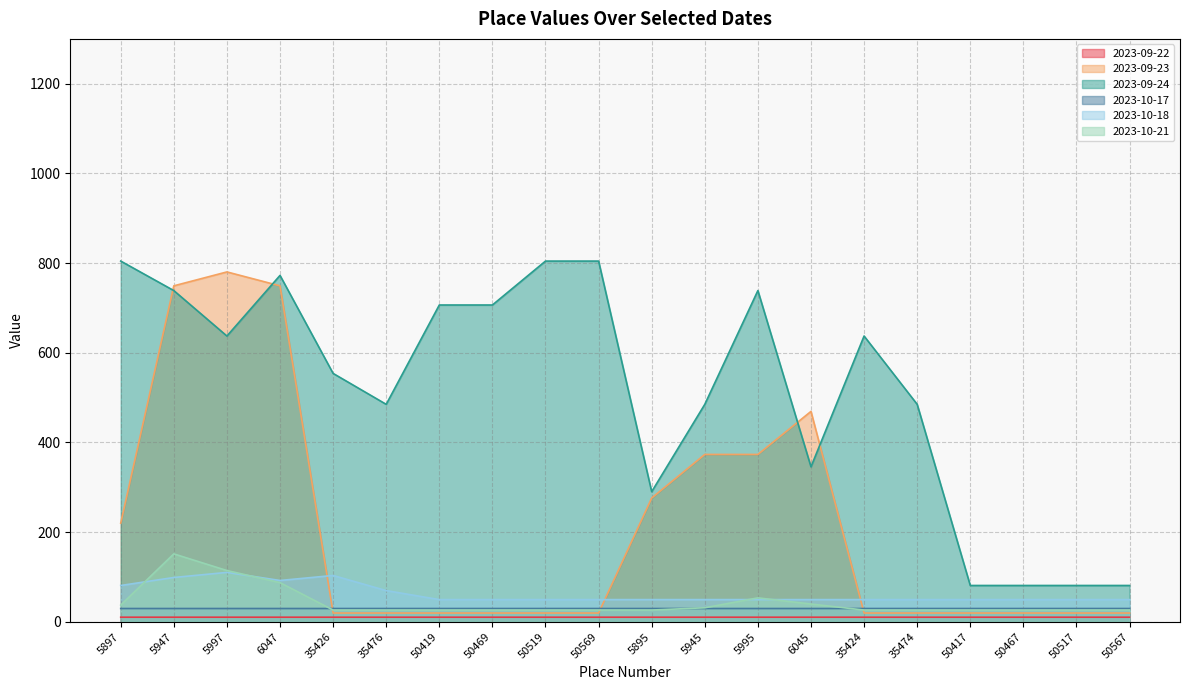

How many data points does each series have?

20